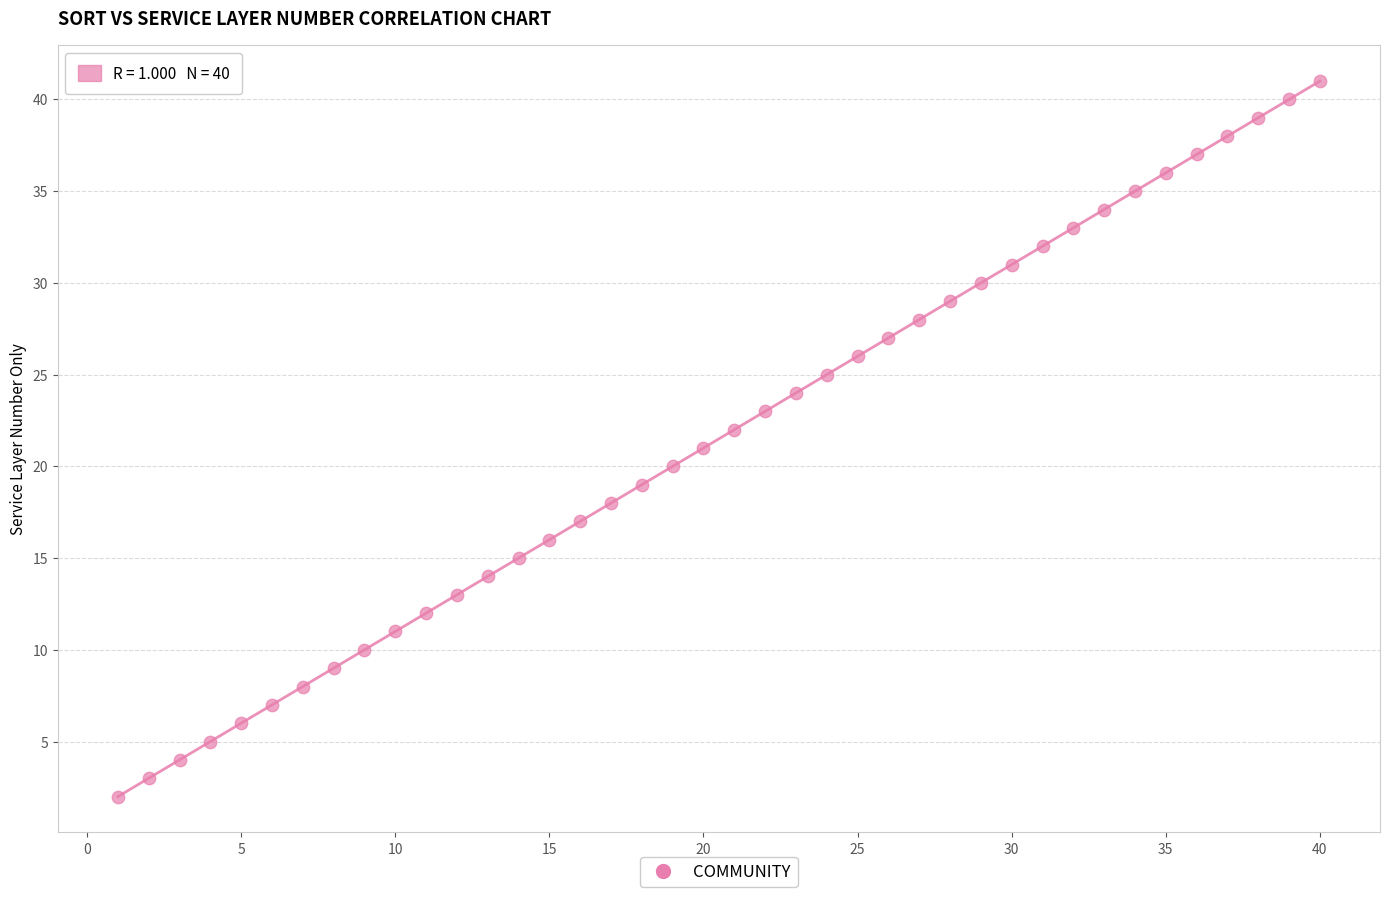

What is the range of Y values (max minus min)?

39